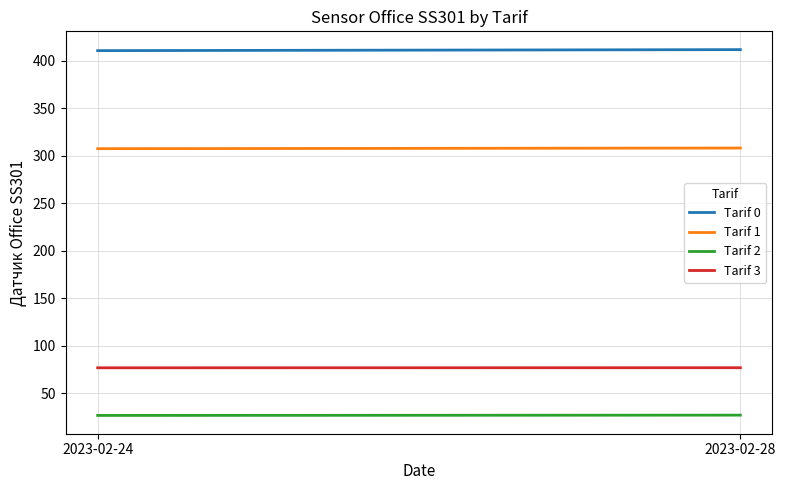

What is the spread (max minus min) of values at 2023-02-28?

384.8